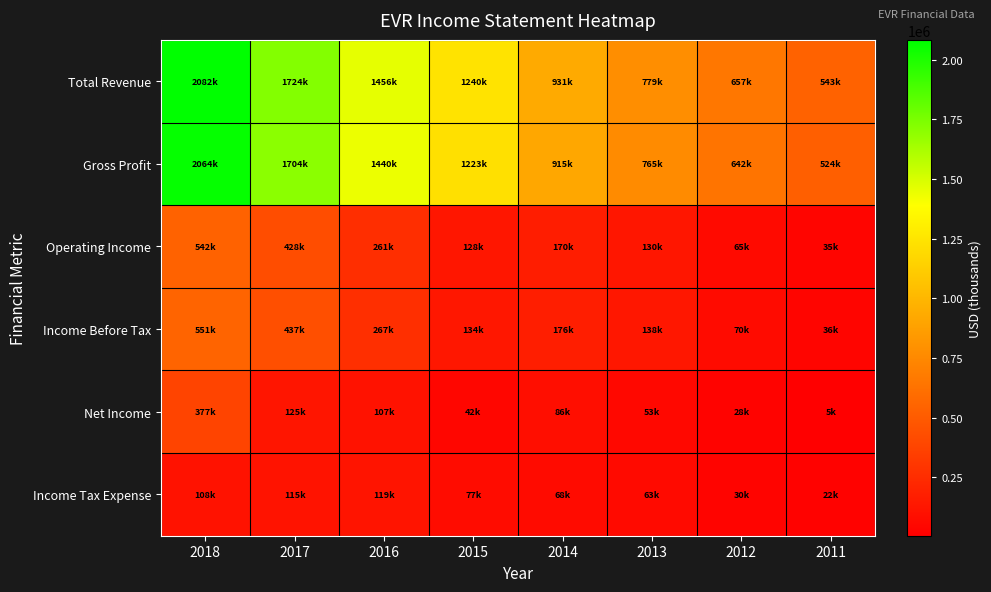

Between 2015 and 2011, which series saw the biggest shift?

Gross Profit